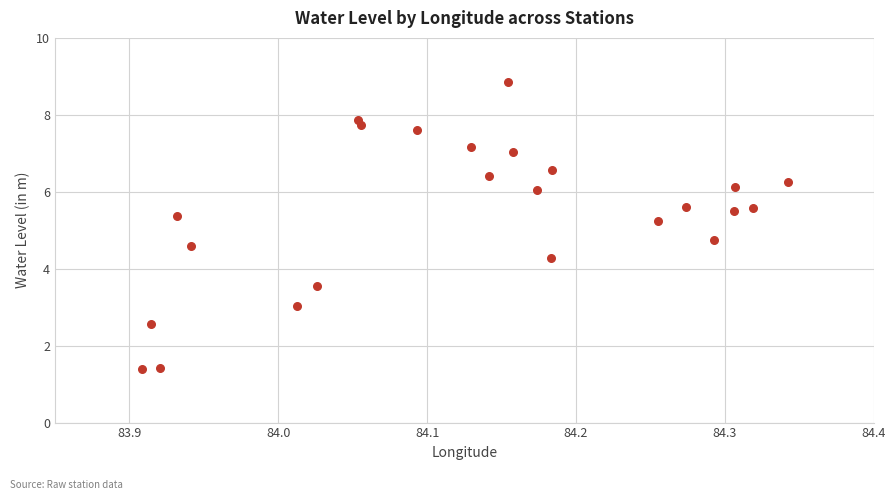

What is the range of X values (max minus min)?

0.4